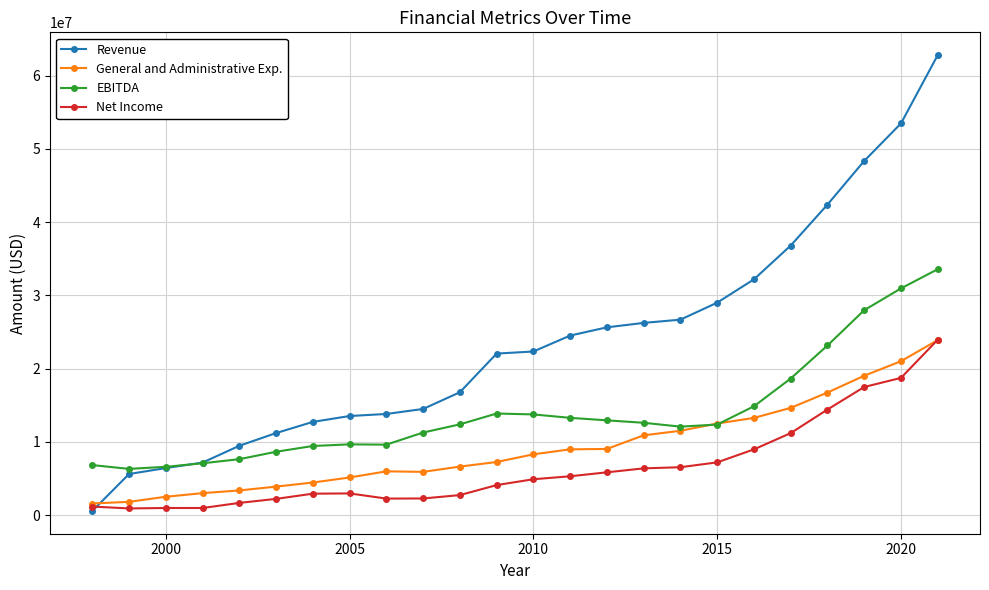

What is the maximum value for Revenue?

62812000